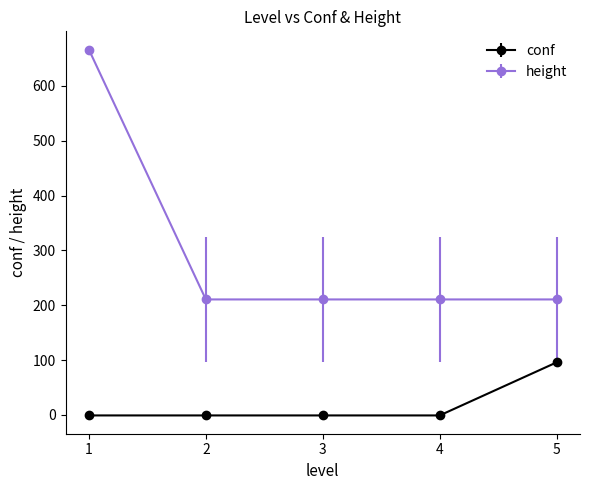

At how many categories does at least one series exceed 499?

1